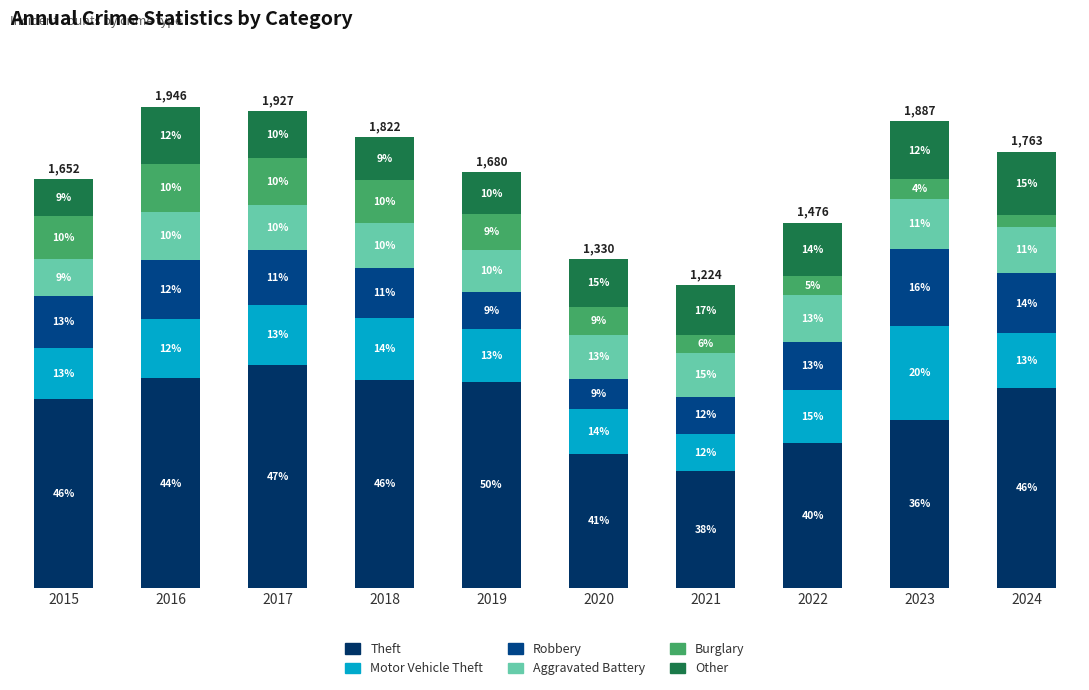

Are the bars grouped side by side (vs. stacked)?

No